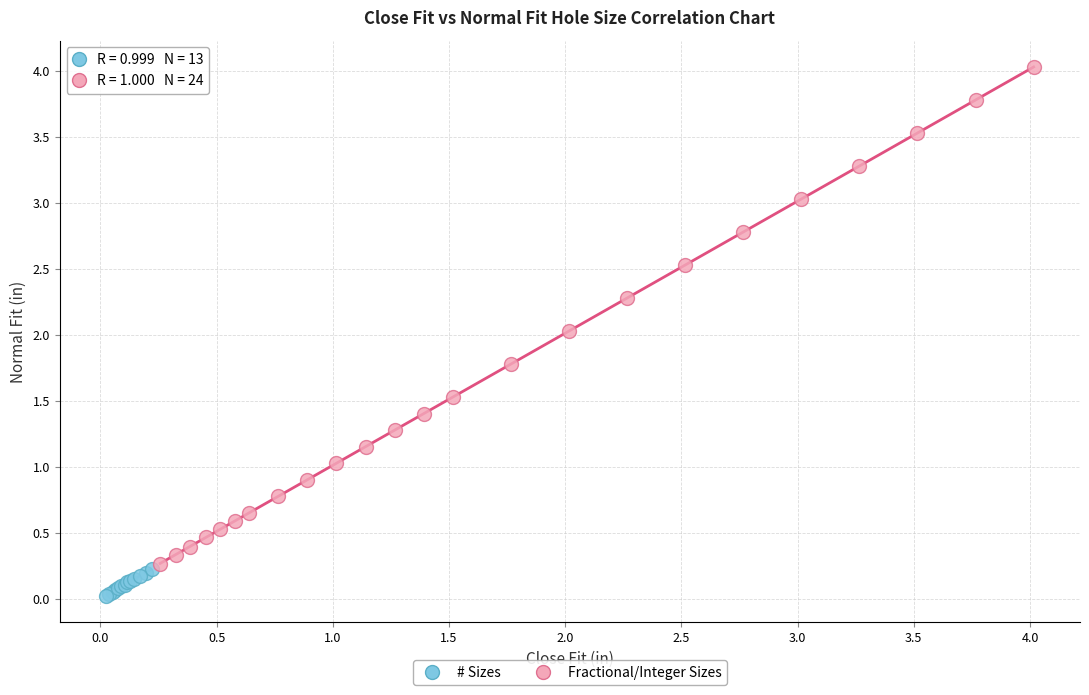

Which series contains the lowest Y value?

# Sizes